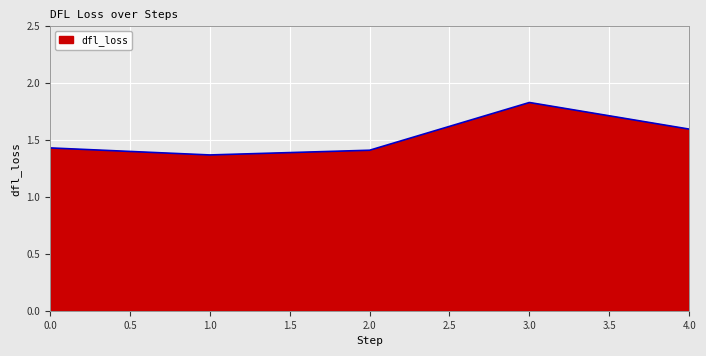

How many interior local valleys (lower than both neighbors) does the data have?

1